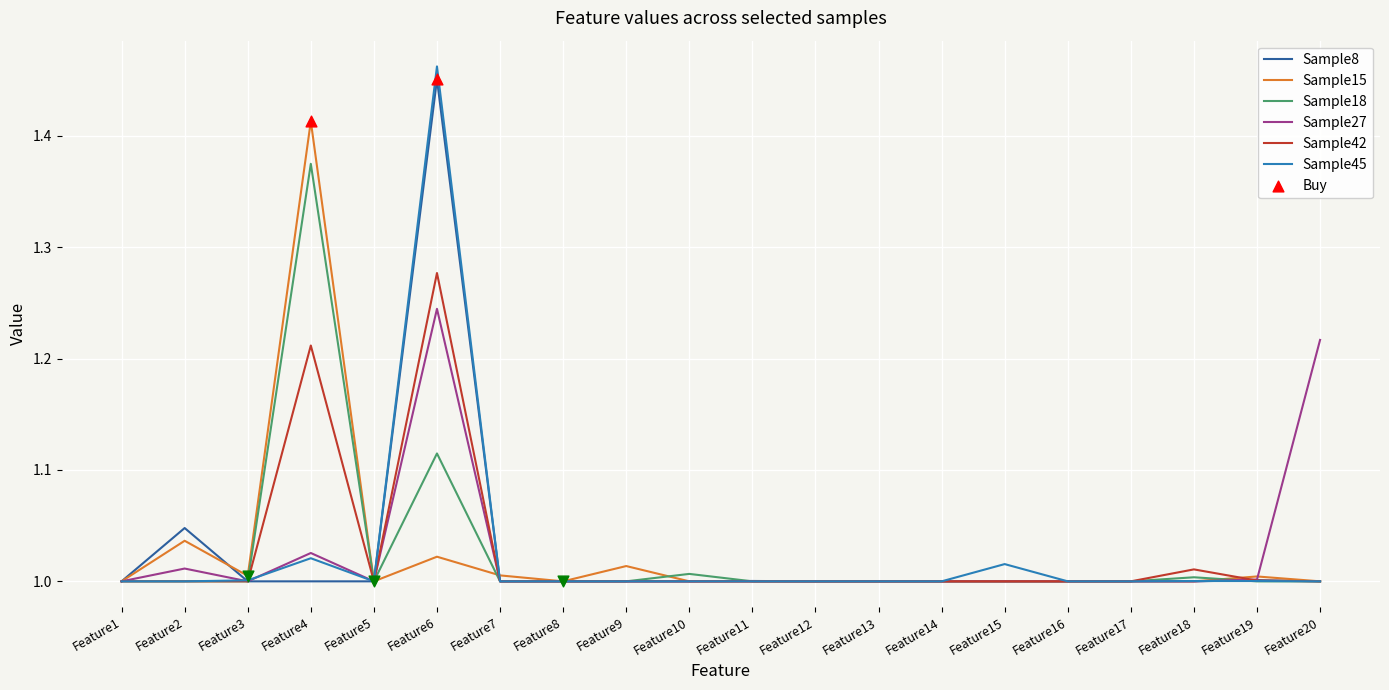

What is the total value across all series at Feature3?

6.0